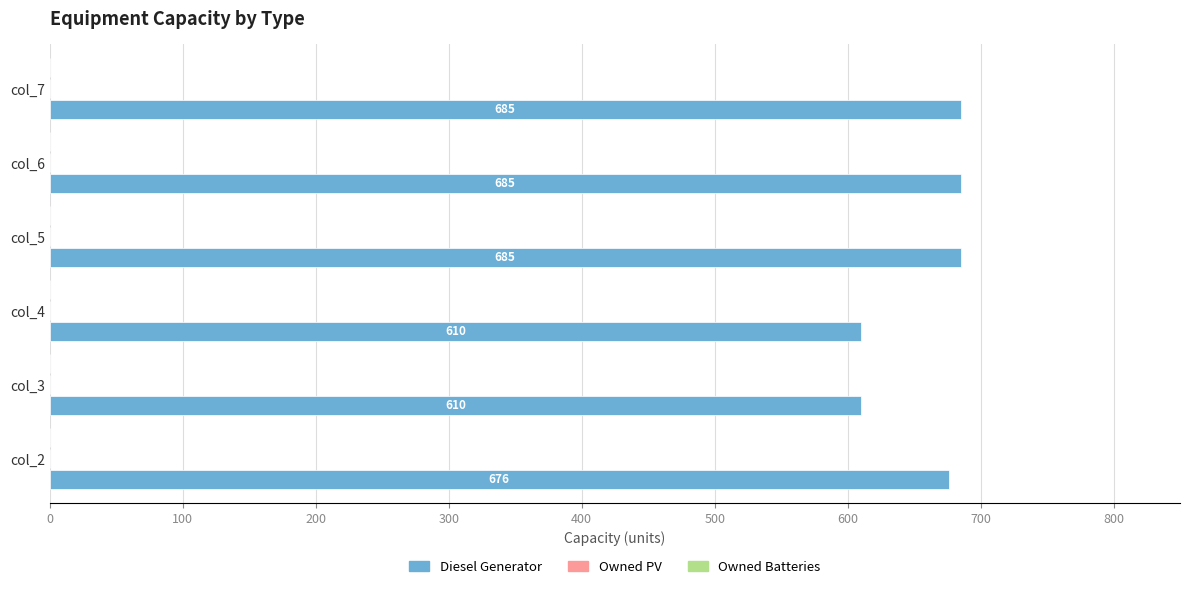

Reading bottom to top, what are all the values shown in this chart?

676	610	610	685	685	685